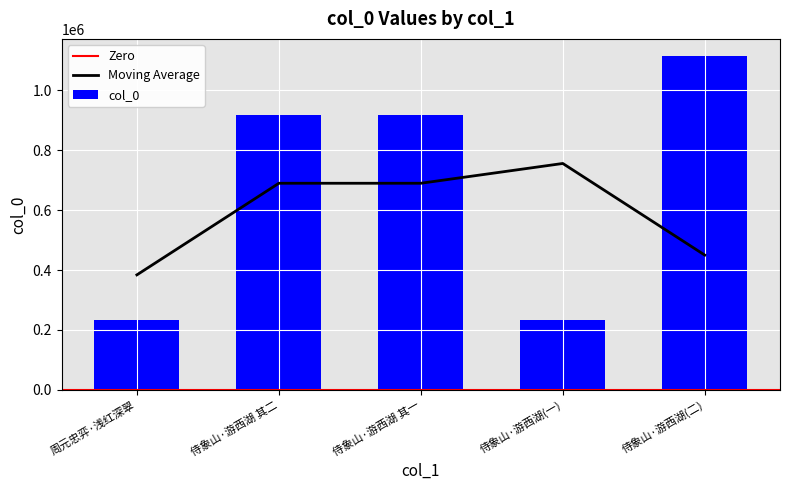

True or false: col_0 has a value of 130184 at 侍象山·游西湖(一).

False